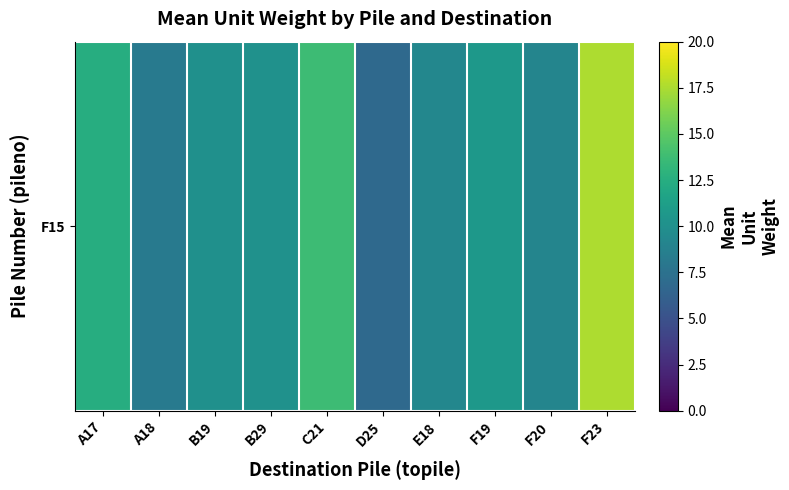

What is the sum of the values at E18 and B19?

19.3